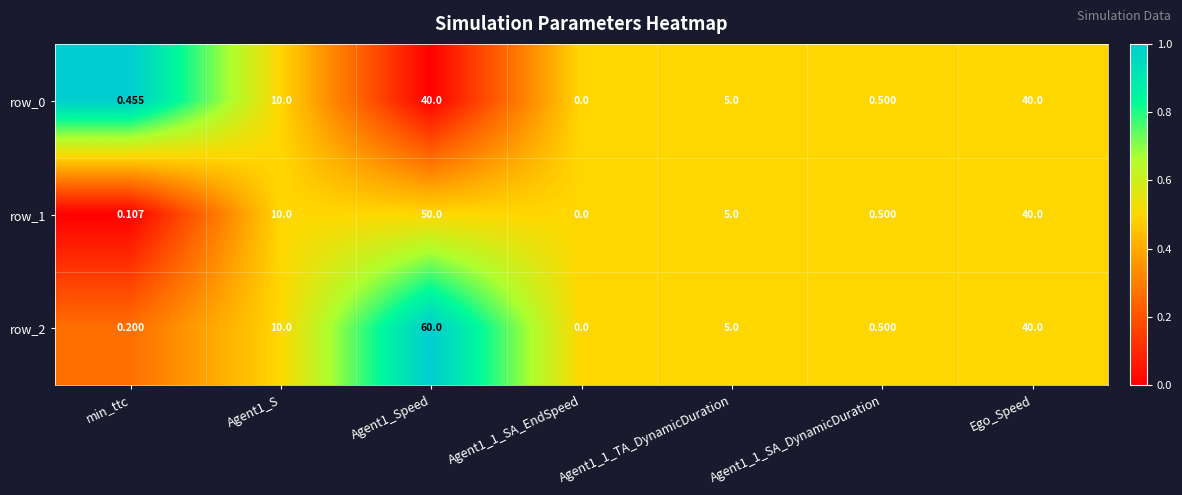

What is the sum of the row_1 values at Ego_Speed and Agent1_S?

50.0